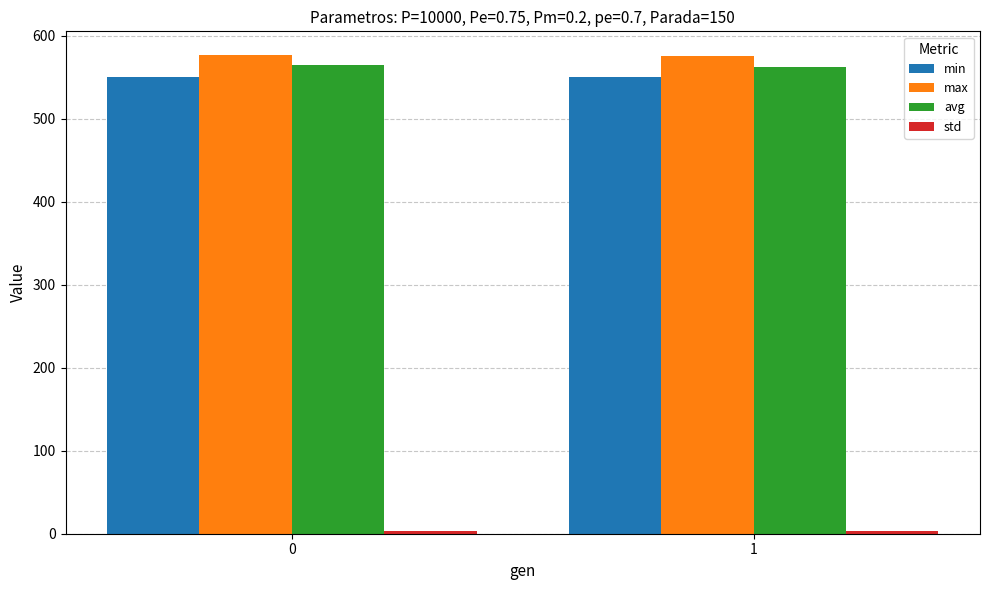

What is the difference between the max values at 1 and 0?

1.3